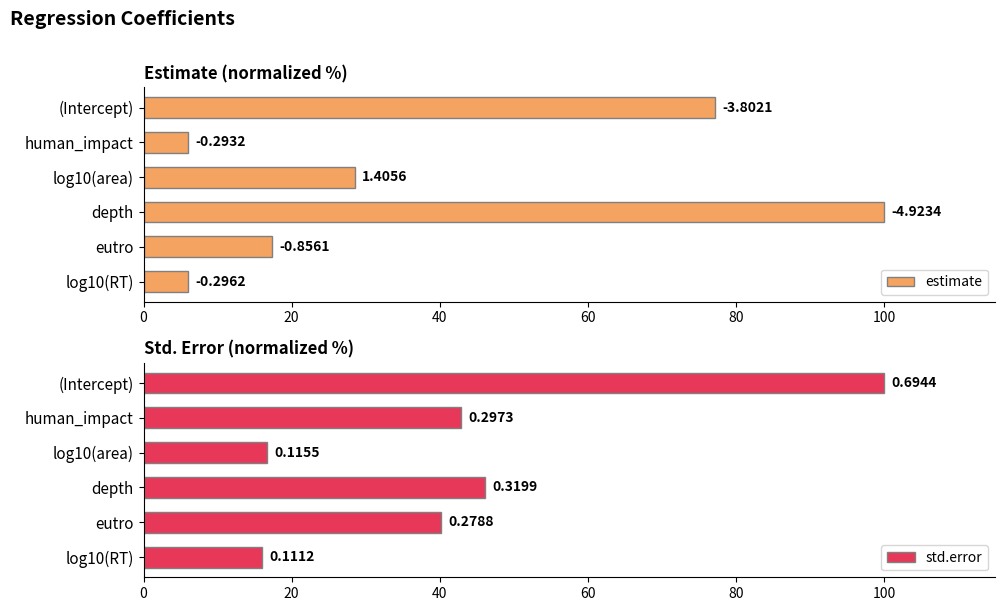

What is the sum of all std.error values?

261.7